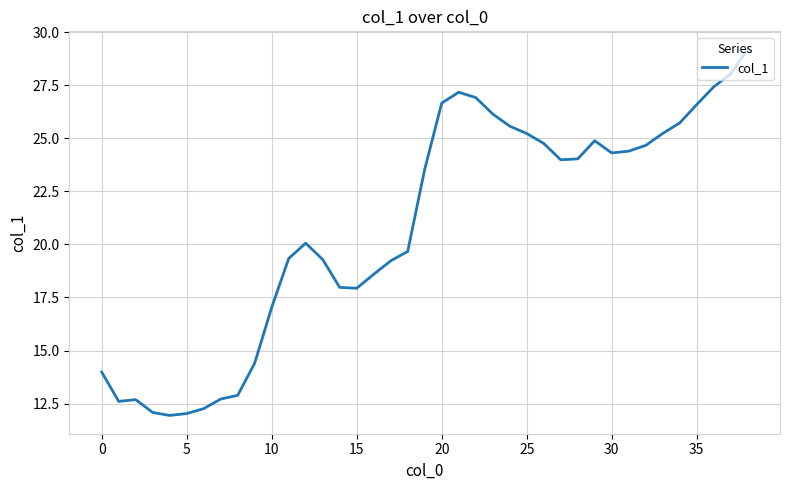

What is the sum of all values?

811.1